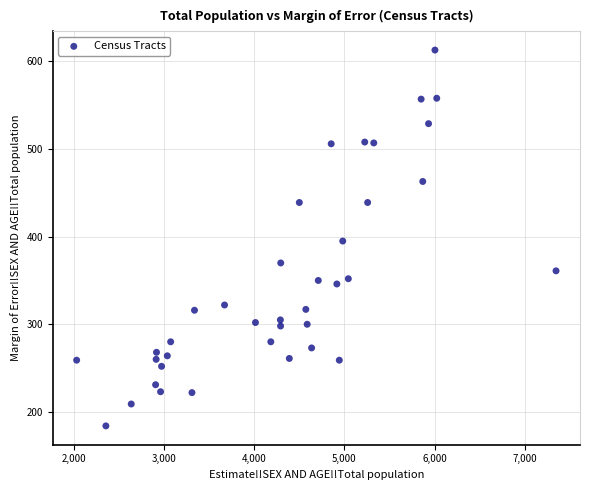

What is the range of Y values (max minus min)?

429